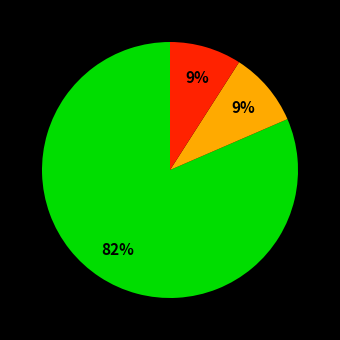

To the nearest percent, what is the average slice percentage?

33%